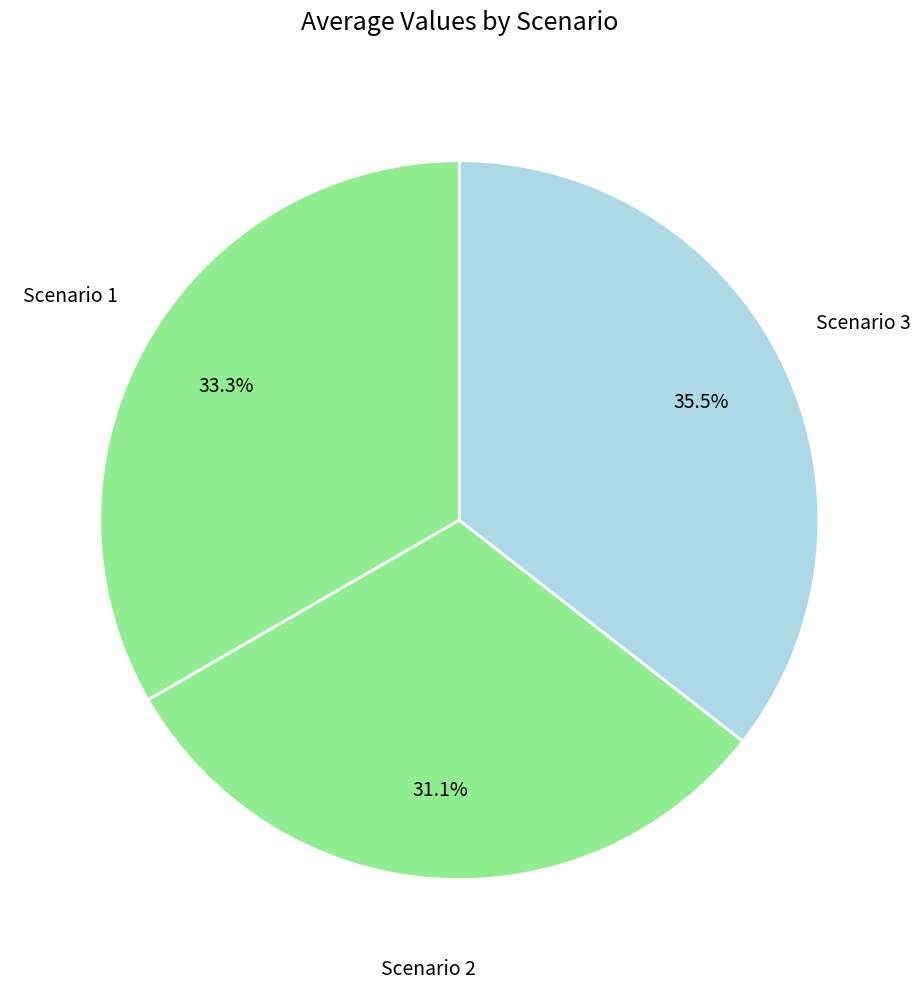

Rank the categories by value from highest to lowest.

Scenario 3, Scenario 1, Scenario 2